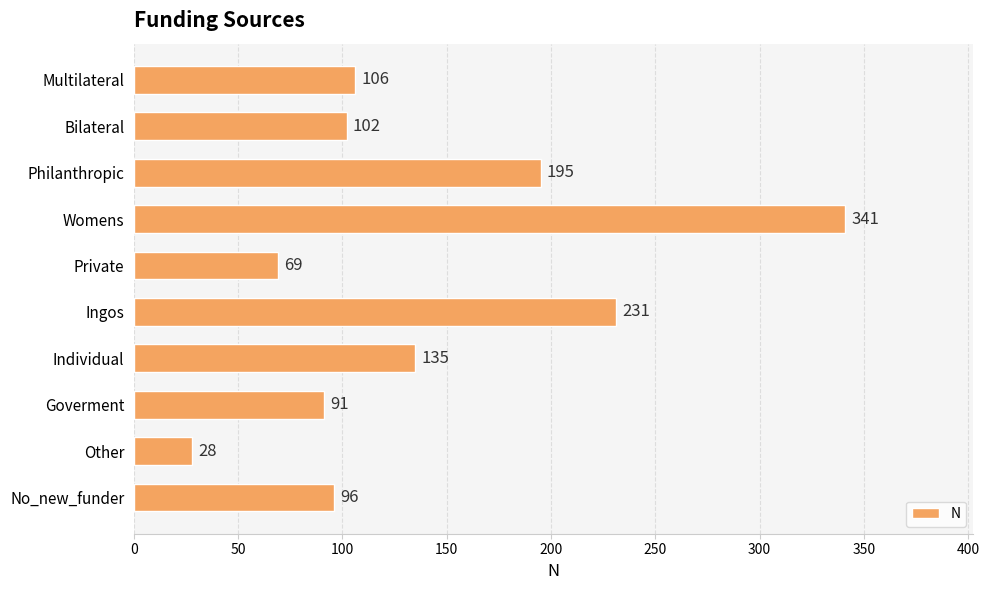

Reading top to bottom, list all the values displayed in this chart.

106	102	195	341	69	231	135	91	28	96